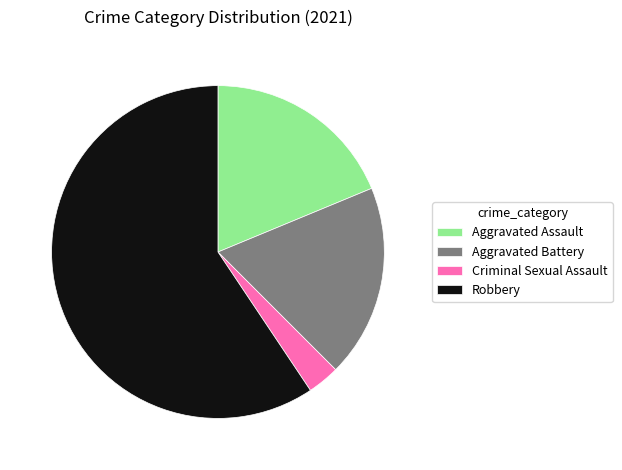

Which category has the smallest portion of the pie?

Criminal Sexual Assault